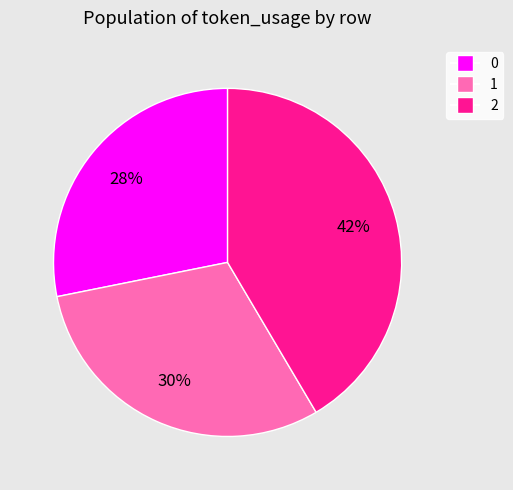

Approximately how many times larger is the value at 2 compared to 0?

1.5